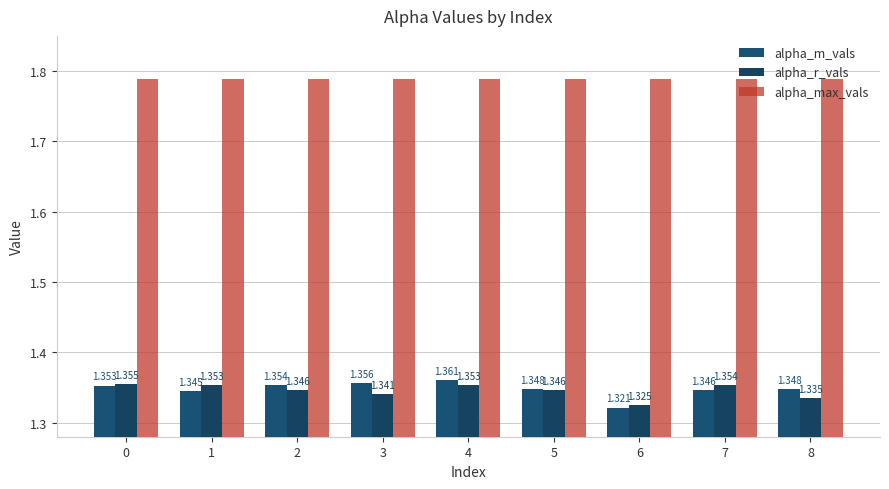

Reading left to right, list all the values displayed in this chart.

alpha_m_vals: 0=1.4	1=1.3	2=1.4	3=1.4	4=1.4	5=1.3	6=1.3	7=1.3	8=1.3
alpha_r_vals: 0=1.4	1=1.4	2=1.3	3=1.3	4=1.4	5=1.3	6=1.3	7=1.4	8=1.3
alpha_max_vals: 0=1.8	1=1.8	2=1.8	3=1.8	4=1.8	5=1.8	6=1.8	7=1.8	8=1.8